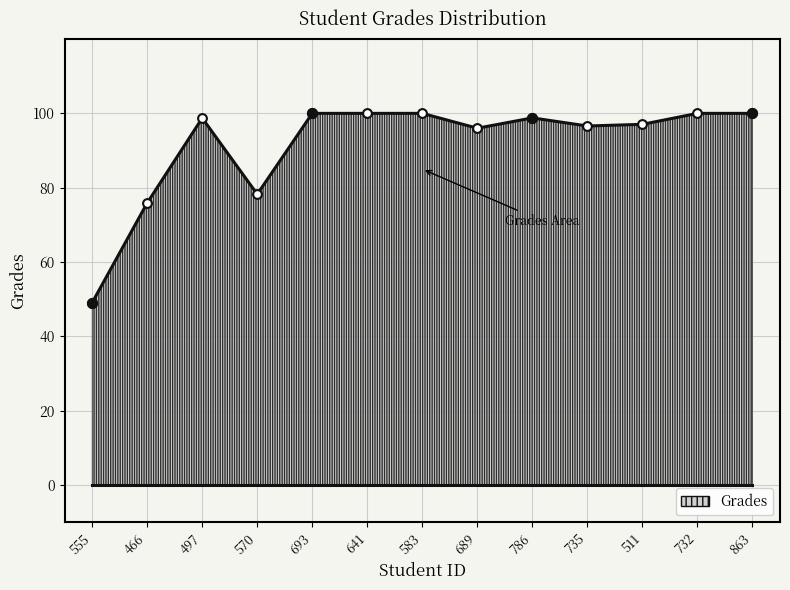

Approximately how many times larger is the value at 570 compared to 732?

0.8